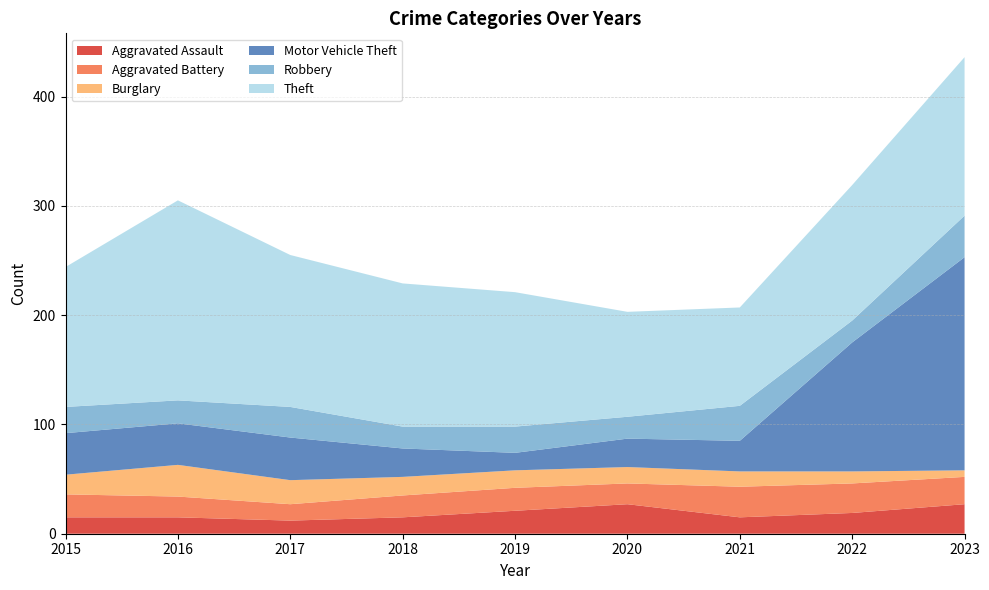

Reading left to right, transcribe all the data shown in this chart.

Aggravated Assault: 2015=15	2016=15	2017=12	2018=15	2019=21	2020=27	2021=15	2022=19	2023=27
Aggravated Battery: 2015=21	2016=19	2017=15	2018=20	2019=21	2020=19	2021=28	2022=27	2023=25
Burglary: 2015=18	2016=29	2017=22	2018=17	2019=16	2020=15	2021=14	2022=11	2023=6
Motor Vehicle Theft: 2015=38	2016=38	2017=39	2018=26	2019=16	2020=26	2021=28	2022=118	2023=195
Robbery: 2015=24	2016=21	2017=28	2018=20	2019=24	2020=20	2021=32	2022=20	2023=38
Theft: 2015=128	2016=183	2017=139	2018=131	2019=123	2020=96	2021=90	2022=124	2023=145